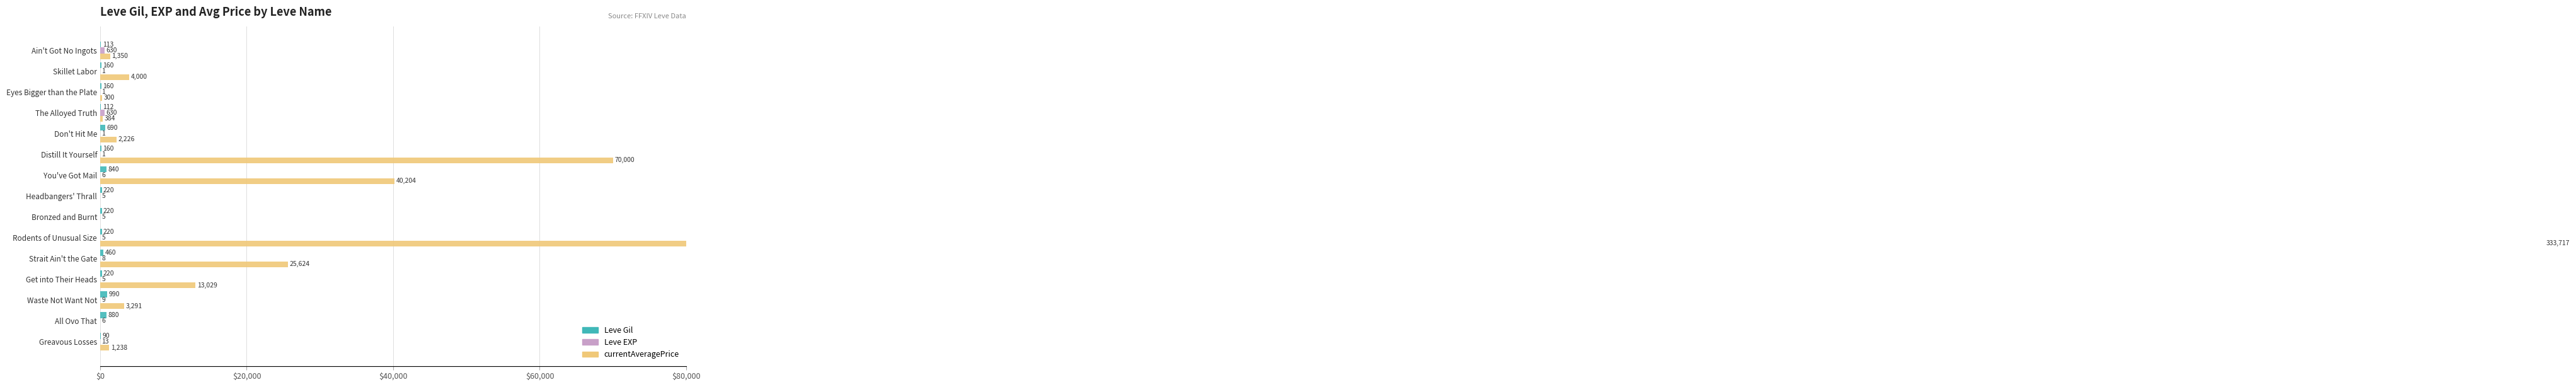

The value of currentAveragePrice at Bronzed and Burnt is 0. True or false?

True